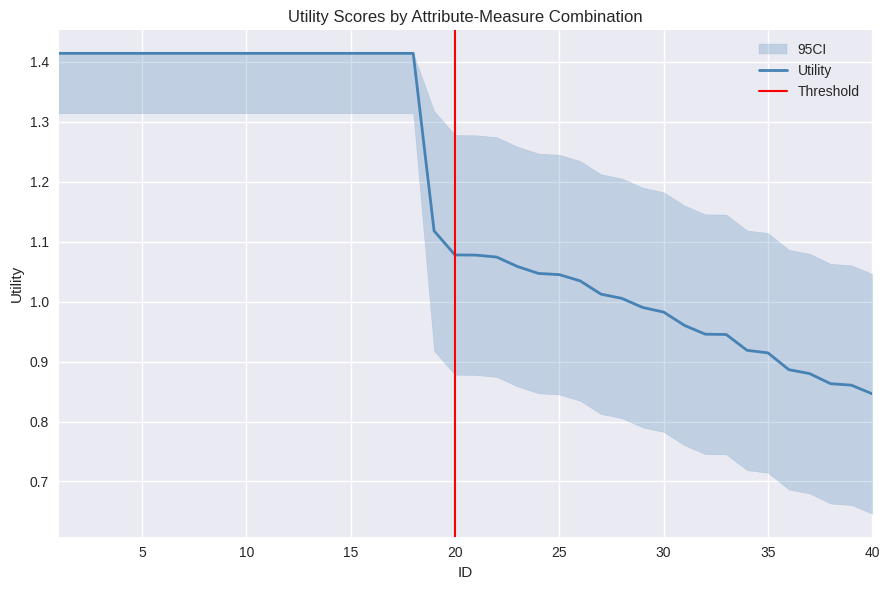

What is the difference between the second highest and second lowest values?

0.6